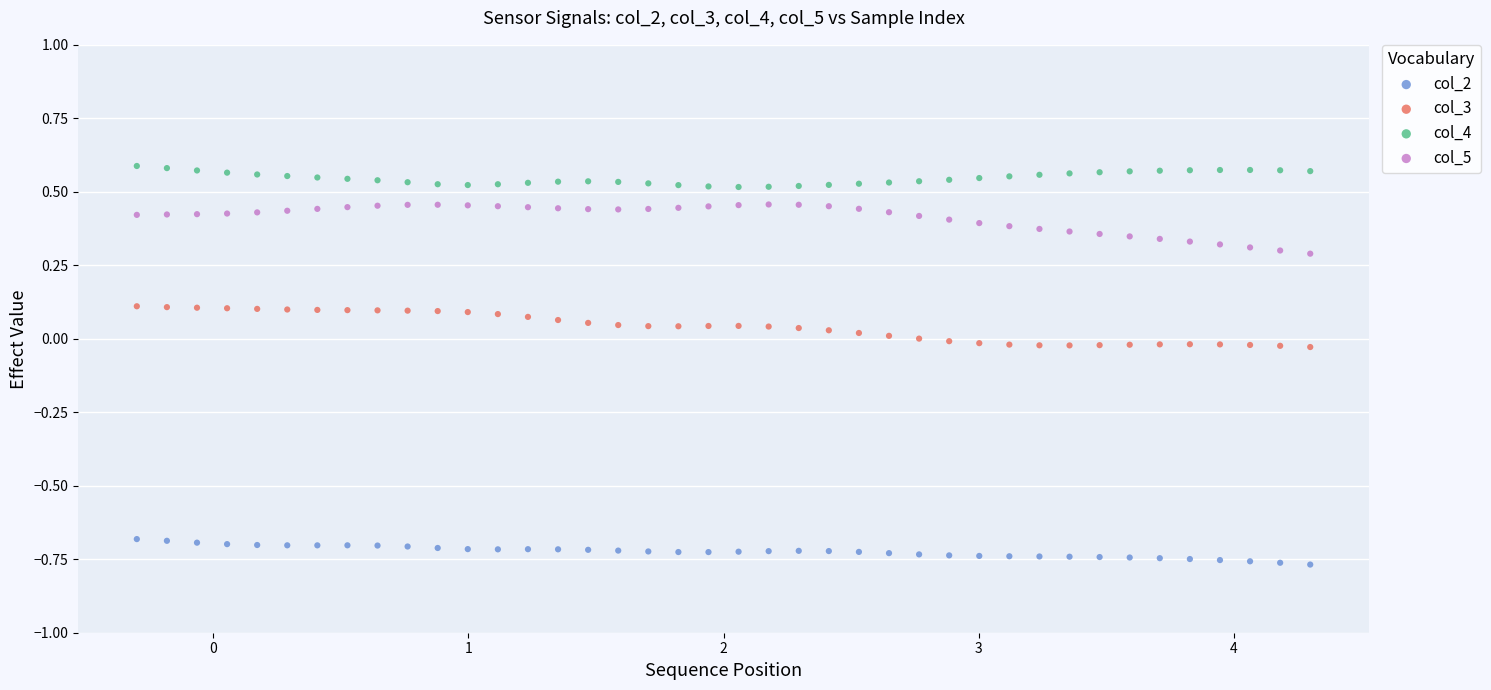

Which series reaches the minimum Y coordinate?

col_2